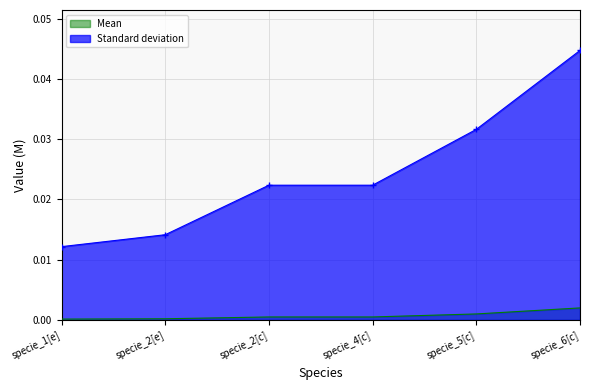

Is the value of Mean at specie_6[c] greater than the value of Standard deviation at specie_1[e]?

No